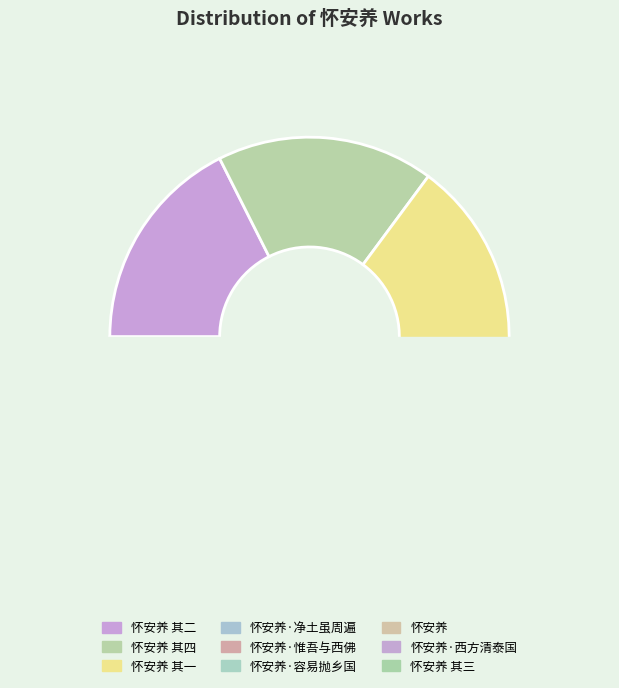

Is there a majority slice in this chart?

No